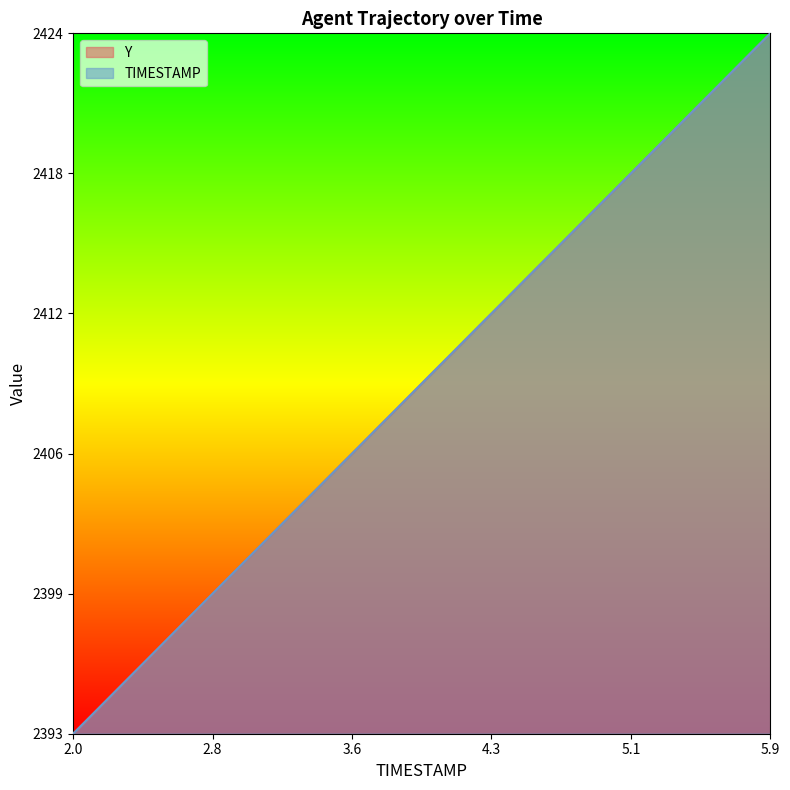

What are all the series names shown in the legend?

Y, TIMESTAMP